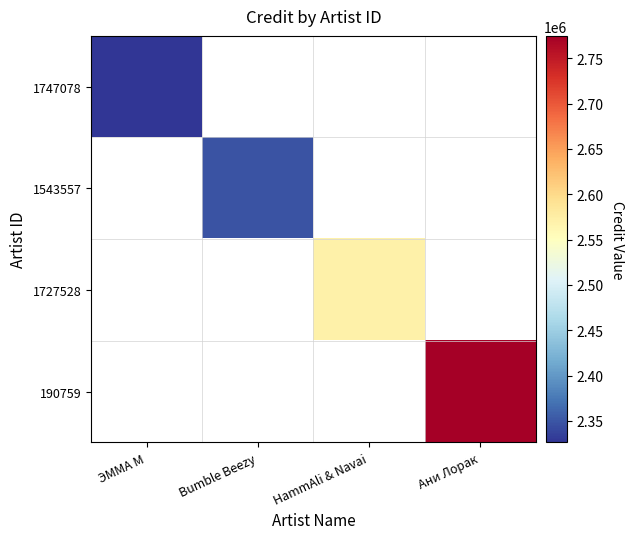

Count the number of categories in the chart.

4